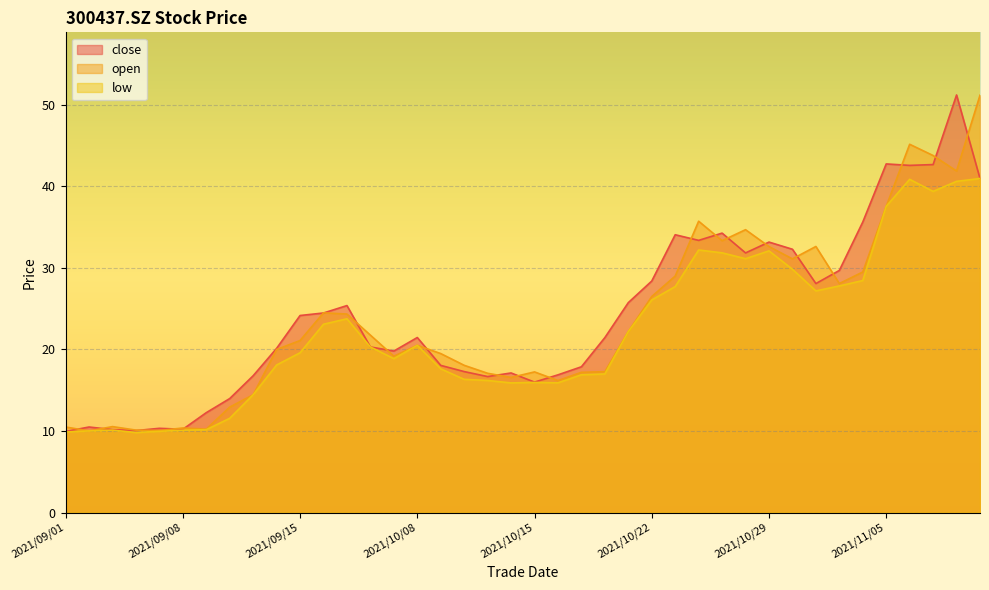

Which series has the largest total across all categories?

close